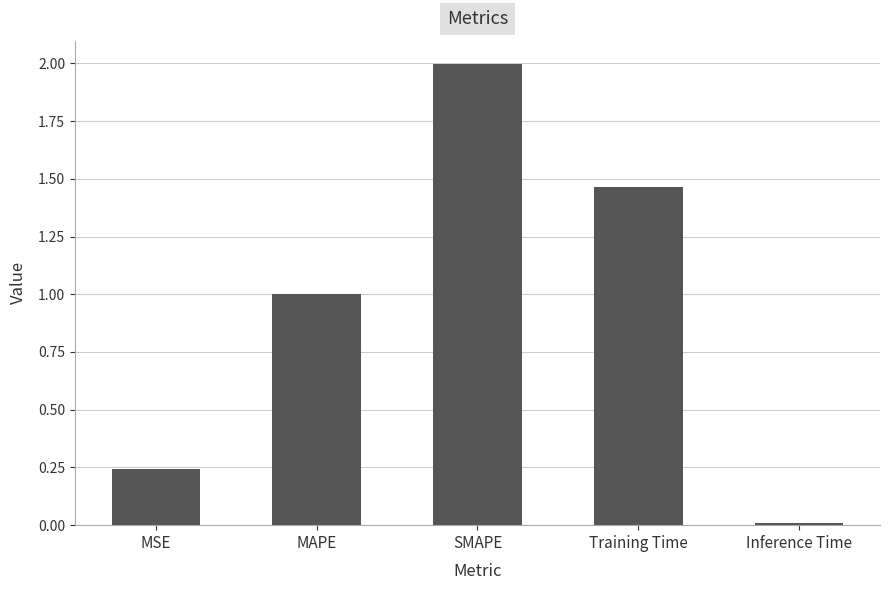

What is the difference between the values at SMAPE and MAPE?

1.0